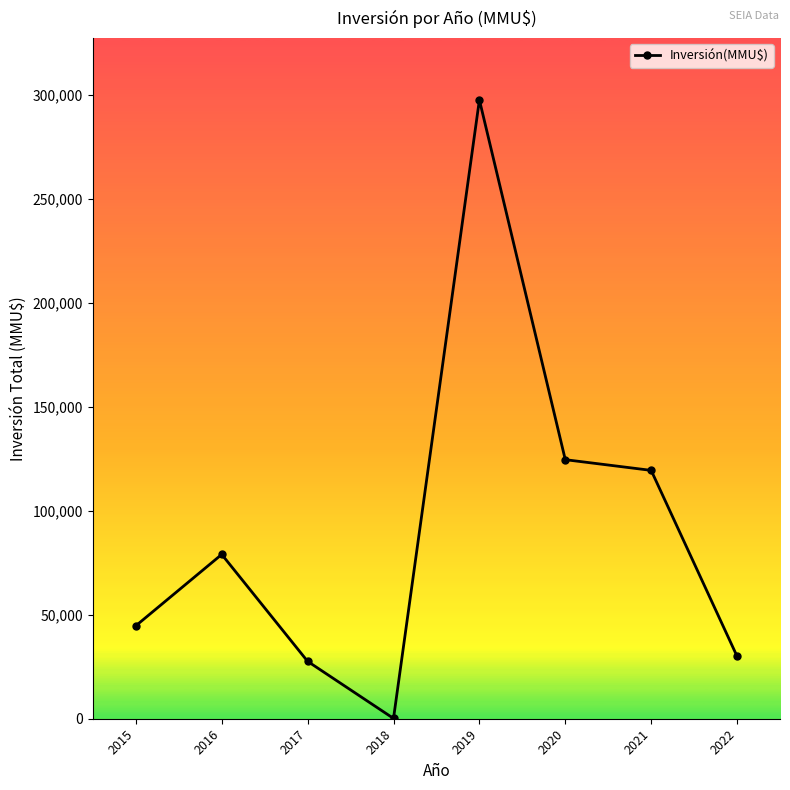

Is it true that the value at 2021 is 119456?

True